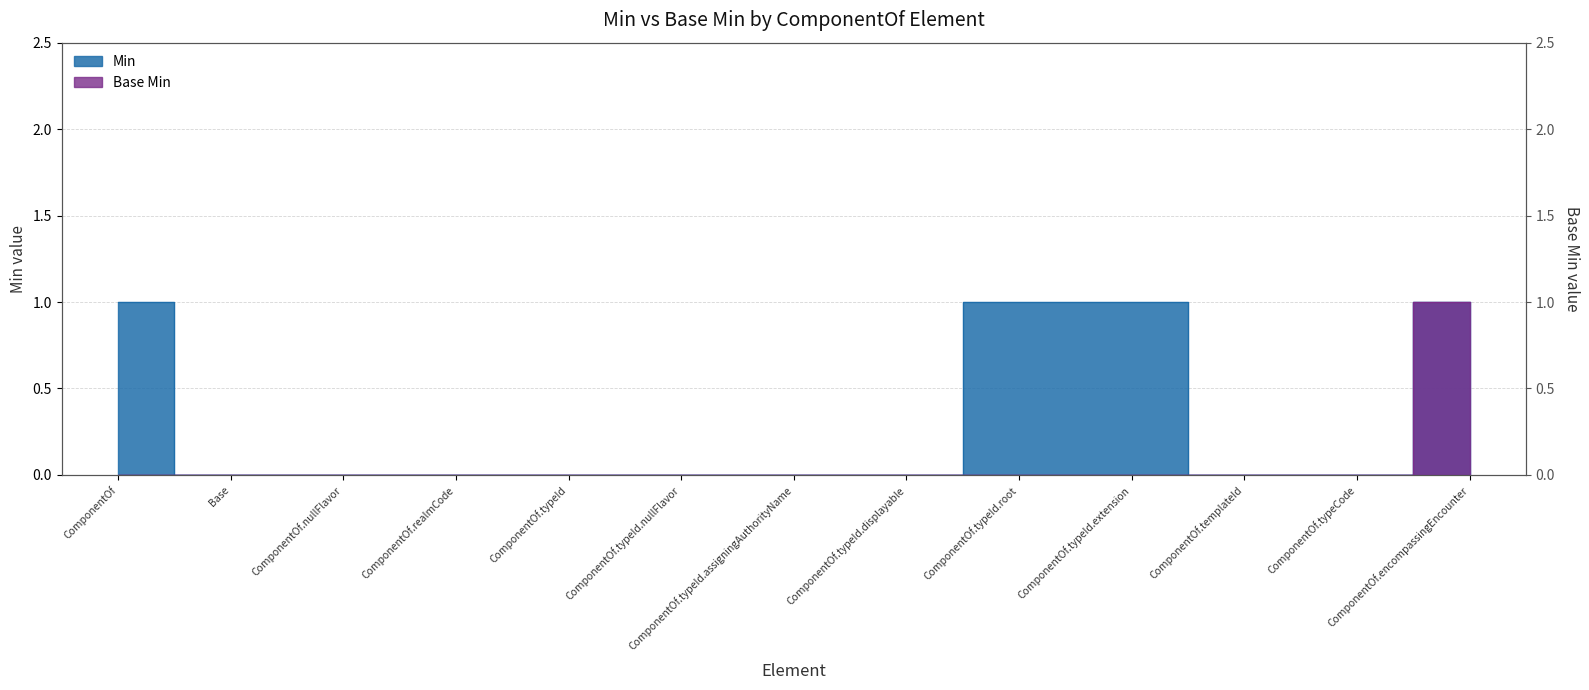

List the series in order of their peak value, lowest first.

Min, Base Min